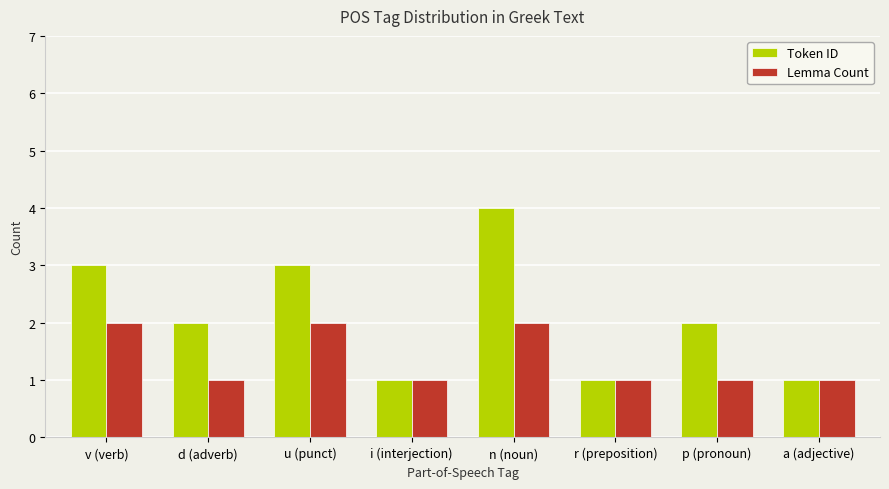

What is the value of the Lemma Count bar at the 3rd from the left?

2